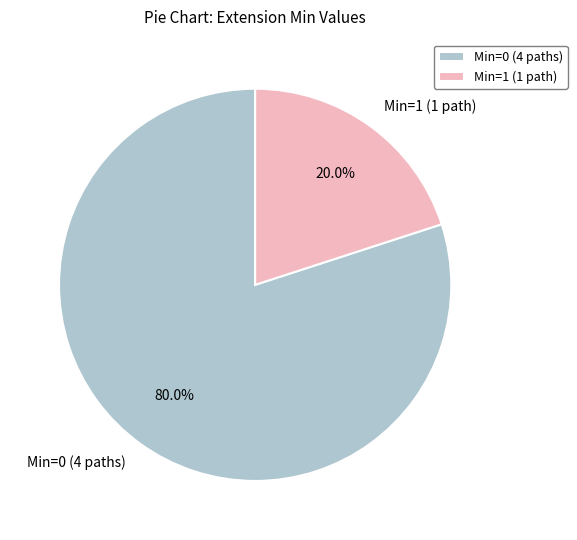

Which category has the biggest portion of the pie?

Min=0 (4 paths)